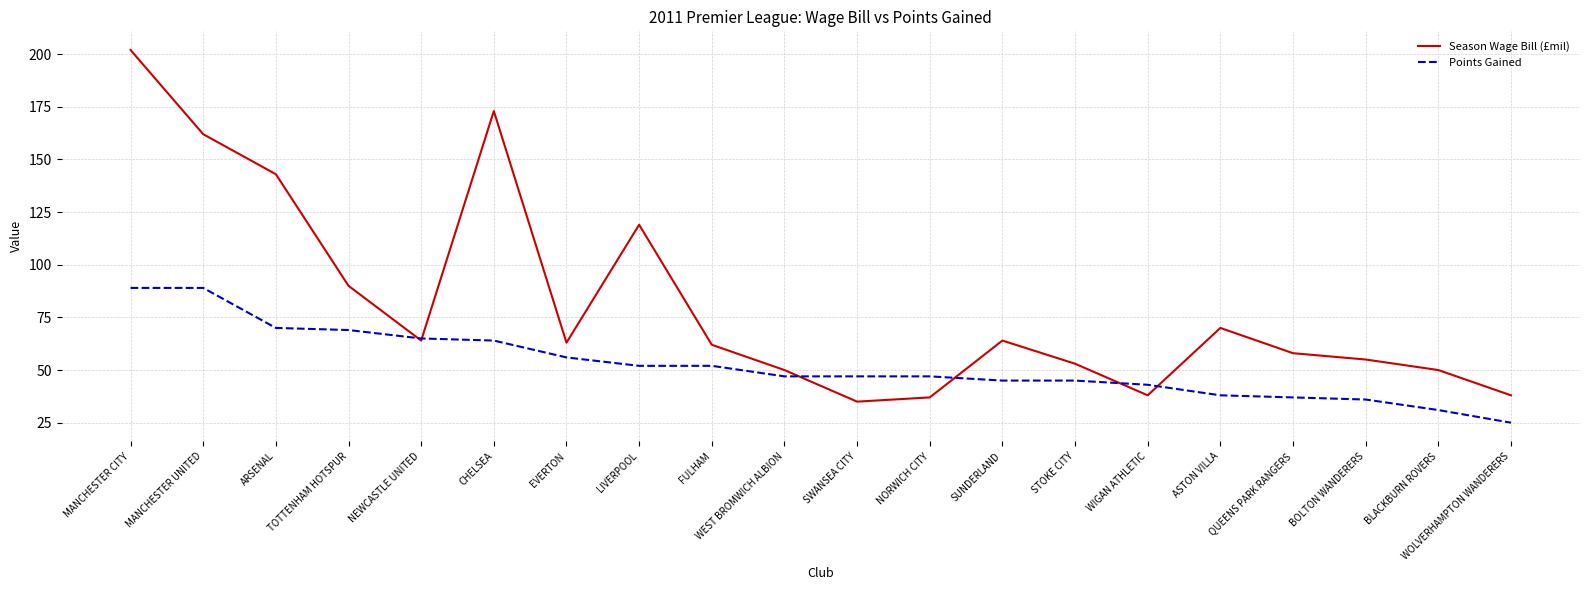

What is the total value across all series at NORWICH CITY?

84